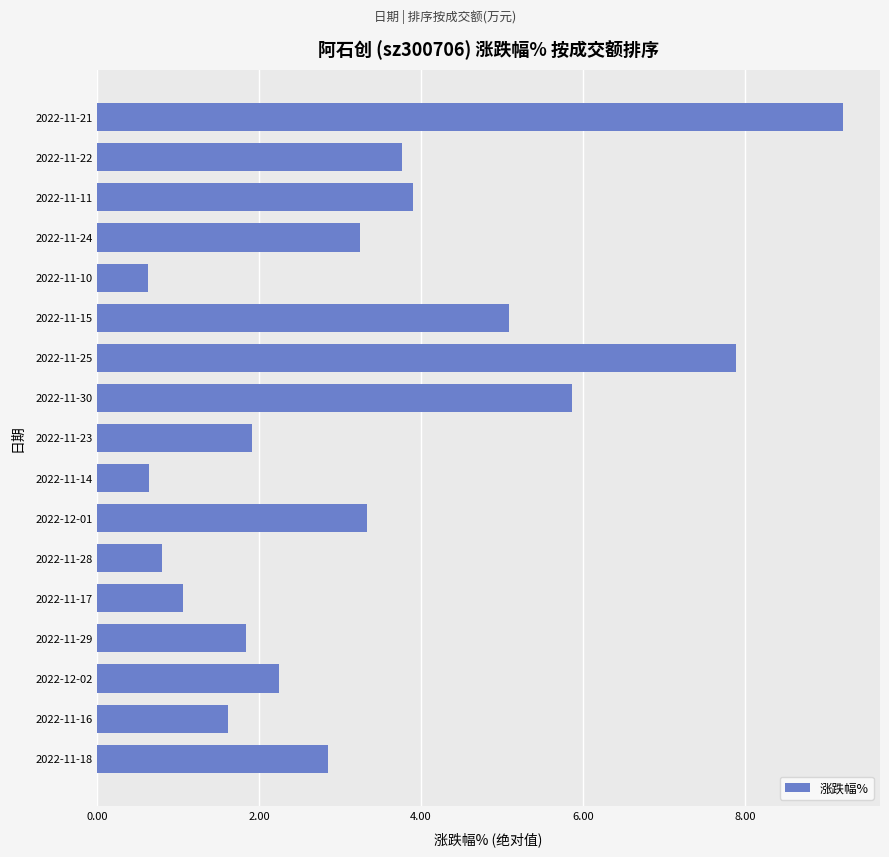

Which has a higher value, 2022-11-18 or 2022-11-10?

2022-11-18